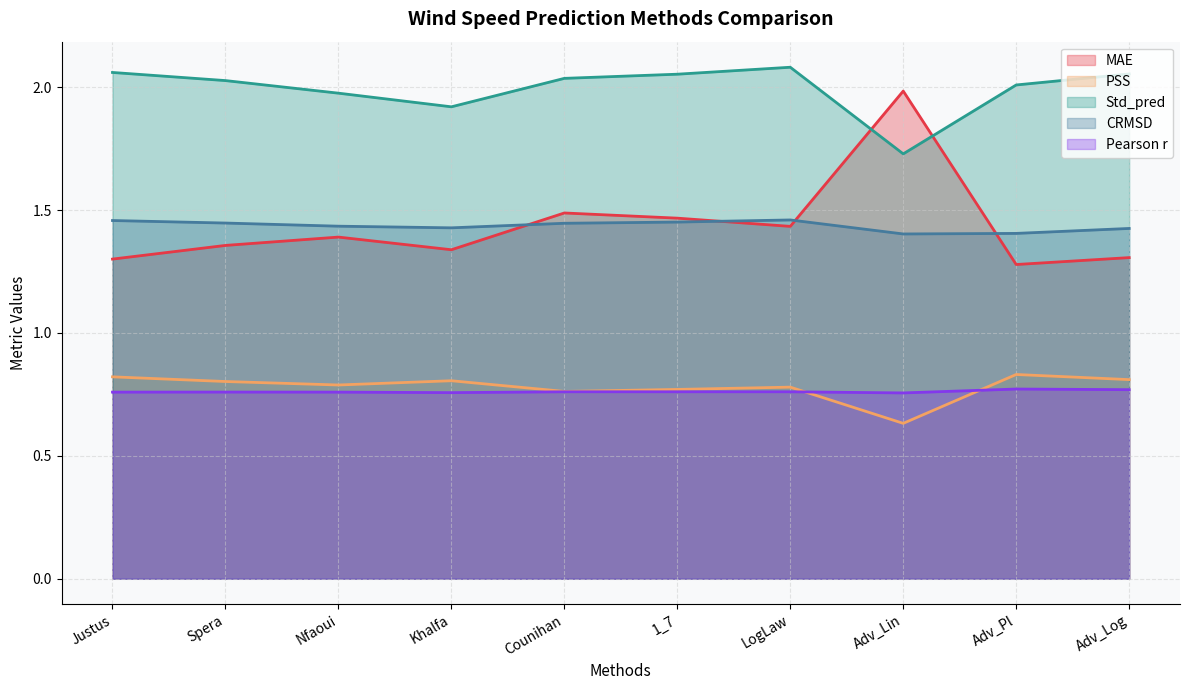

Does the chart display data point markers on the line(s)?

No